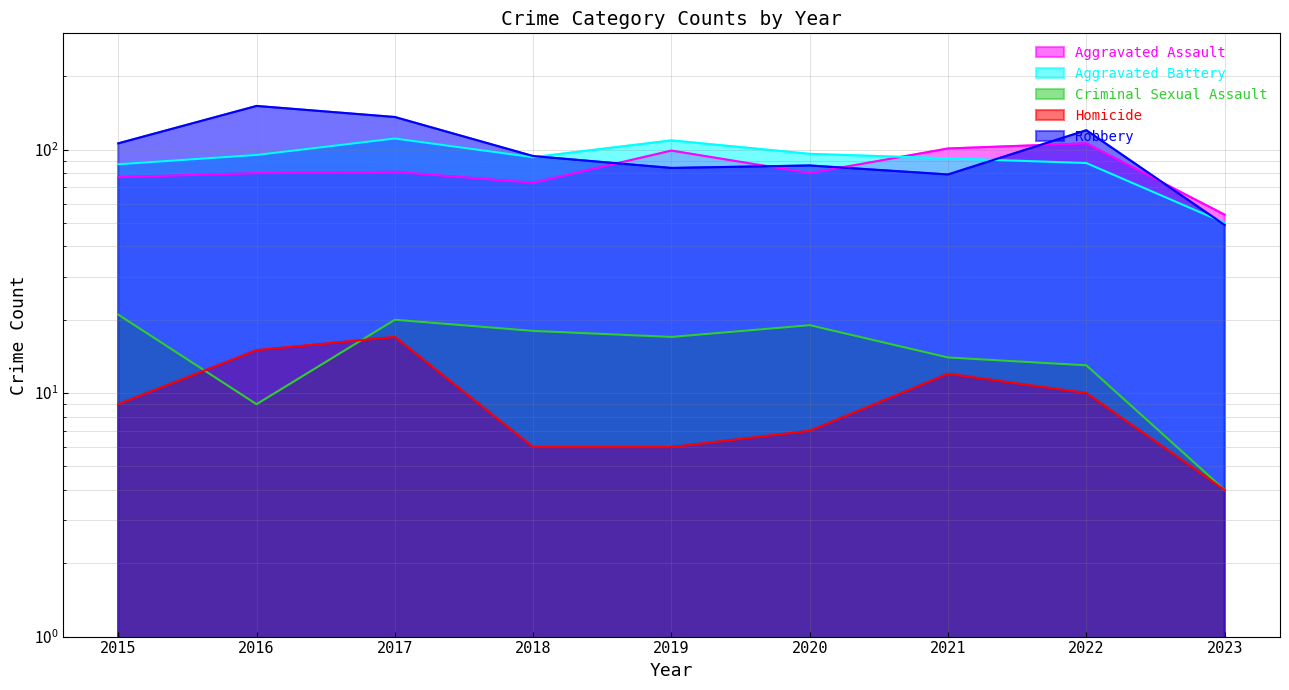

At how many categories does at least one series exceed 100?

6